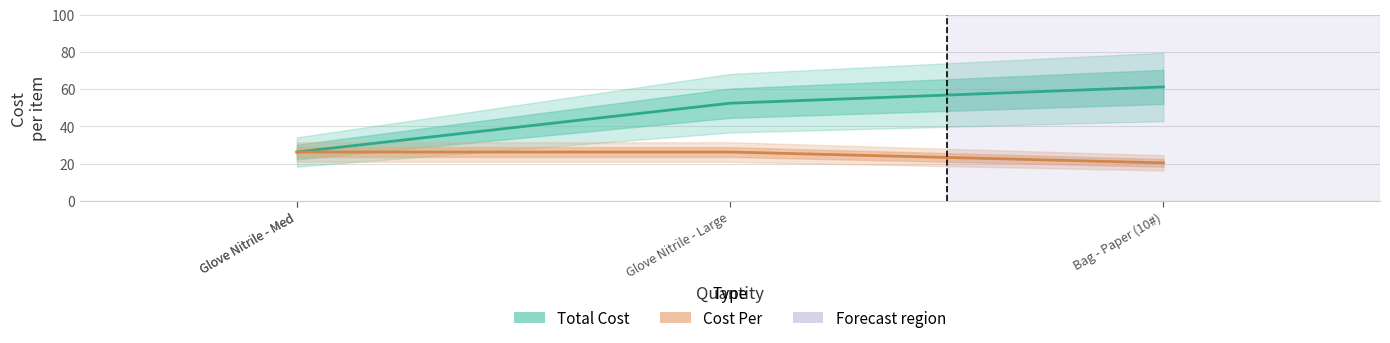

Where is Total Cost nearest to the value 43?

Glove Nitrile - Large